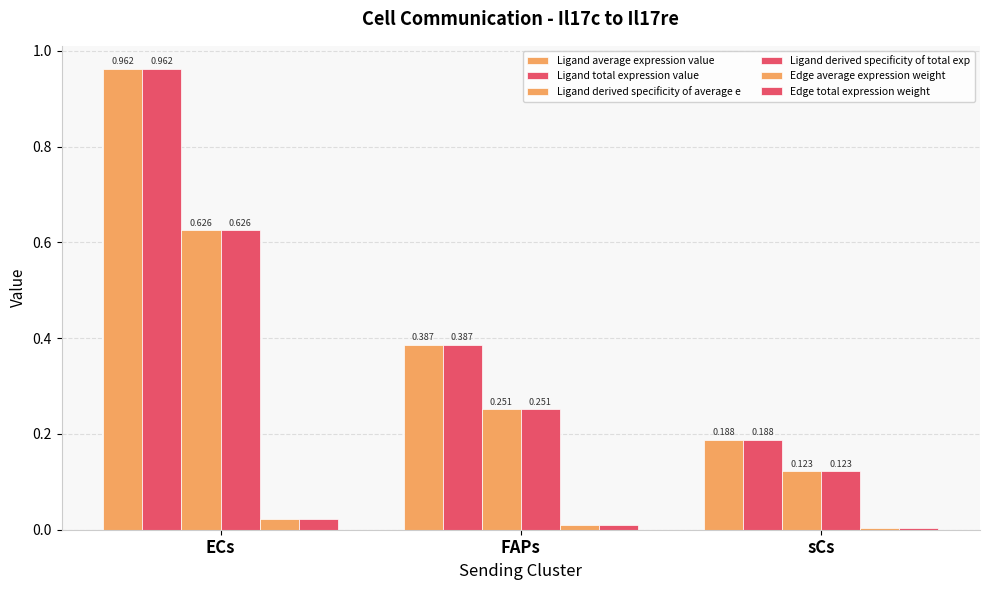

How many categories are shown in the chart?

3